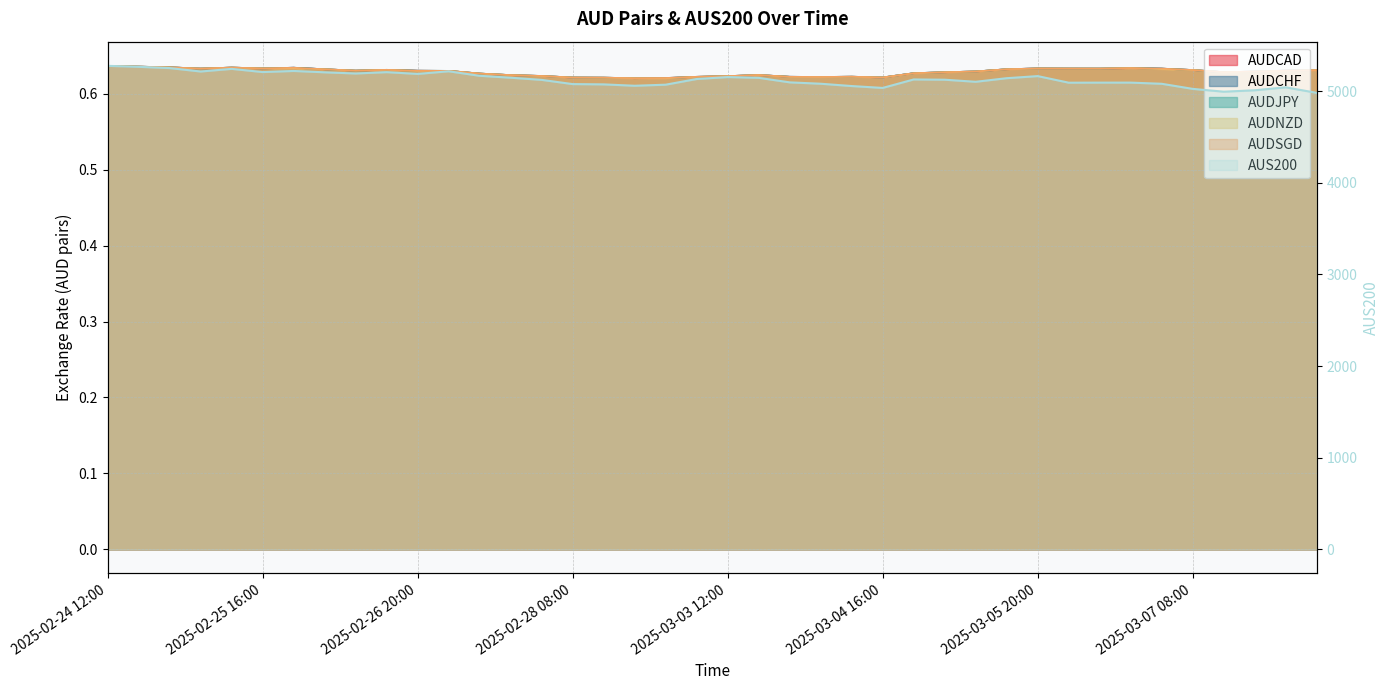

Reading left to right, transcribe all the data shown in this chart.

AUDCAD: 2025-02-24 12:00=0.6	2025-02-24 16:00=0.6	2025-02-24 20:00=0.6	2025-02-25 08:00=0.6	2025-02-25 12:00=0.6	2025-02-25 16:00=0.6	2025-02-25 20:00=0.6	2025-02-26 08:00=0.6	2025-02-26 12:00=0.6	2025-02-26 16:00=0.6	2025-02-26 20:00=0.6	2025-02-27 08:00=0.6	2025-02-27 12:00=0.6	2025-02-27 16:00=0.6	2025-02-27 20:00=0.6	2025-02-28 08:00=0.6	2025-02-28 12:00=0.6	2025-02-28 16:00=0.6	2025-02-28 20:00=0.6	2025-03-03 08:00=0.6	2025-03-03 12:00=0.6	2025-03-03 16:00=0.6	2025-03-03 20:00=0.6	2025-03-04 08:00=0.6	2025-03-04 12:00=0.6	2025-03-04 16:00=0.6	2025-03-04 20:00=0.6	2025-03-05 08:00=0.6	2025-03-05 12:00=0.6	2025-03-05 16:00=0.6	2025-03-05 20:00=0.6	2025-03-06 08:00=0.6	2025-03-06 12:00=0.6	2025-03-06 16:00=0.6	2025-03-06 20:00=0.6	2025-03-07 08:00=0.6	2025-03-07 12:00=0.6	2025-03-07 16:00=0.6	2025-03-07 20:00=0.6	2025-03-10 08:00=0.6
AUDCHF: 2025-02-24 12:00=0.6	2025-02-24 16:00=0.6	2025-02-24 20:00=0.6	2025-02-25 08:00=0.6	2025-02-25 12:00=0.6	2025-02-25 16:00=0.6	2025-02-25 20:00=0.6	2025-02-26 08:00=0.6	2025-02-26 12:00=0.6	2025-02-26 16:00=0.6	2025-02-26 20:00=0.6	2025-02-27 08:00=0.6	2025-02-27 12:00=0.6	2025-02-27 16:00=0.6	2025-02-27 20:00=0.6	2025-02-28 08:00=0.6	2025-02-28 12:00=0.6	2025-02-28 16:00=0.6	2025-02-28 20:00=0.6	2025-03-03 08:00=0.6	2025-03-03 12:00=0.6	2025-03-03 16:00=0.6	2025-03-03 20:00=0.6	2025-03-04 08:00=0.6	2025-03-04 12:00=0.6	2025-03-04 16:00=0.6	2025-03-04 20:00=0.6	2025-03-05 08:00=0.6	2025-03-05 12:00=0.6	2025-03-05 16:00=0.6	2025-03-05 20:00=0.6	2025-03-06 08:00=0.6	2025-03-06 12:00=0.6	2025-03-06 16:00=0.6	2025-03-06 20:00=0.6	2025-03-07 08:00=0.6	2025-03-07 12:00=0.6	2025-03-07 16:00=0.6	2025-03-07 20:00=0.6	2025-03-10 08:00=0.6
AUDJPY: 2025-02-24 12:00=0.6	2025-02-24 16:00=0.6	2025-02-24 20:00=0.6	2025-02-25 08:00=0.6	2025-02-25 12:00=0.6	2025-02-25 16:00=0.6	2025-02-25 20:00=0.6	2025-02-26 08:00=0.6	2025-02-26 12:00=0.6	2025-02-26 16:00=0.6	2025-02-26 20:00=0.6	2025-02-27 08:00=0.6	2025-02-27 12:00=0.6	2025-02-27 16:00=0.6	2025-02-27 20:00=0.6	2025-02-28 08:00=0.6	2025-02-28 12:00=0.6	2025-02-28 16:00=0.6	2025-02-28 20:00=0.6	2025-03-03 08:00=0.6	2025-03-03 12:00=0.6	2025-03-03 16:00=0.6	2025-03-03 20:00=0.6	2025-03-04 08:00=0.6	2025-03-04 12:00=0.6	2025-03-04 16:00=0.6	2025-03-04 20:00=0.6	2025-03-05 08:00=0.6	2025-03-05 12:00=0.6	2025-03-05 16:00=0.6	2025-03-05 20:00=0.6	2025-03-06 08:00=0.6	2025-03-06 12:00=0.6	2025-03-06 16:00=0.6	2025-03-06 20:00=0.6	2025-03-07 08:00=0.6	2025-03-07 12:00=0.6	2025-03-07 16:00=0.6	2025-03-07 20:00=0.6	2025-03-10 08:00=0.6
AUDNZD: 2025-02-24 12:00=0.6	2025-02-24 16:00=0.6	2025-02-24 20:00=0.6	2025-02-25 08:00=0.6	2025-02-25 12:00=0.6	2025-02-25 16:00=0.6	2025-02-25 20:00=0.6	2025-02-26 08:00=0.6	2025-02-26 12:00=0.6	2025-02-26 16:00=0.6	2025-02-26 20:00=0.6	2025-02-27 08:00=0.6	2025-02-27 12:00=0.6	2025-02-27 16:00=0.6	2025-02-27 20:00=0.6	2025-02-28 08:00=0.6	2025-02-28 12:00=0.6	2025-02-28 16:00=0.6	2025-02-28 20:00=0.6	2025-03-03 08:00=0.6	2025-03-03 12:00=0.6	2025-03-03 16:00=0.6	2025-03-03 20:00=0.6	2025-03-04 08:00=0.6	2025-03-04 12:00=0.6	2025-03-04 16:00=0.6	2025-03-04 20:00=0.6	2025-03-05 08:00=0.6	2025-03-05 12:00=0.6	2025-03-05 16:00=0.6	2025-03-05 20:00=0.6	2025-03-06 08:00=0.6	2025-03-06 12:00=0.6	2025-03-06 16:00=0.6	2025-03-06 20:00=0.6	2025-03-07 08:00=0.6	2025-03-07 12:00=0.6	2025-03-07 16:00=0.6	2025-03-07 20:00=0.6	2025-03-10 08:00=0.6
AUDSGD: 2025-02-24 12:00=0.6	2025-02-24 16:00=0.6	2025-02-24 20:00=0.6	2025-02-25 08:00=0.6	2025-02-25 12:00=0.6	2025-02-25 16:00=0.6	2025-02-25 20:00=0.6	2025-02-26 08:00=0.6	2025-02-26 12:00=0.6	2025-02-26 16:00=0.6	2025-02-26 20:00=0.6	2025-02-27 08:00=0.6	2025-02-27 12:00=0.6	2025-02-27 16:00=0.6	2025-02-27 20:00=0.6	2025-02-28 08:00=0.6	2025-02-28 12:00=0.6	2025-02-28 16:00=0.6	2025-02-28 20:00=0.6	2025-03-03 08:00=0.6	2025-03-03 12:00=0.6	2025-03-03 16:00=0.6	2025-03-03 20:00=0.6	2025-03-04 08:00=0.6	2025-03-04 12:00=0.6	2025-03-04 16:00=0.6	2025-03-04 20:00=0.6	2025-03-05 08:00=0.6	2025-03-05 12:00=0.6	2025-03-05 16:00=0.6	2025-03-05 20:00=0.6	2025-03-06 08:00=0.6	2025-03-06 12:00=0.6	2025-03-06 16:00=0.6	2025-03-06 20:00=0.6	2025-03-07 08:00=0.6	2025-03-07 12:00=0.6	2025-03-07 16:00=0.6	2025-03-07 20:00=0.6	2025-03-10 08:00=0.6
AUS200: 2025-02-24 12:00=5276.1	2025-02-24 16:00=5265.3	2025-02-24 20:00=5251.7	2025-02-25 08:00=5214.1	2025-02-25 12:00=5243.0	2025-02-25 16:00=5208.1	2025-02-25 20:00=5220.1	2025-02-26 08:00=5205.4	2025-02-26 12:00=5192.5	2025-02-26 16:00=5207.1	2025-02-26 20:00=5187.8	2025-02-27 08:00=5216.6	2025-02-27 12:00=5167.4	2025-02-27 16:00=5146.4	2025-02-27 20:00=5122.8	2025-02-28 08:00=5076.9	2025-02-28 12:00=5073.7	2025-02-28 16:00=5058.7	2025-02-28 20:00=5070.4	2025-03-03 08:00=5132.3	2025-03-03 12:00=5153.6	2025-03-03 16:00=5145.2	2025-03-03 20:00=5095.8	2025-03-04 08:00=5080.8	2025-03-04 12:00=5055.5	2025-03-04 16:00=5035.0	2025-03-04 20:00=5127.4	2025-03-05 08:00=5124.6	2025-03-05 12:00=5102.0	2025-03-05 16:00=5141.2	2025-03-05 20:00=5164.0	2025-03-06 08:00=5092.2	2025-03-06 12:00=5092.9	2025-03-06 16:00=5093.0	2025-03-06 20:00=5080.3	2025-03-07 08:00=5024.7	2025-03-07 12:00=4993.9	2025-03-07 16:00=5009.3	2025-03-07 20:00=5041.5	2025-03-10 08:00=4981.0